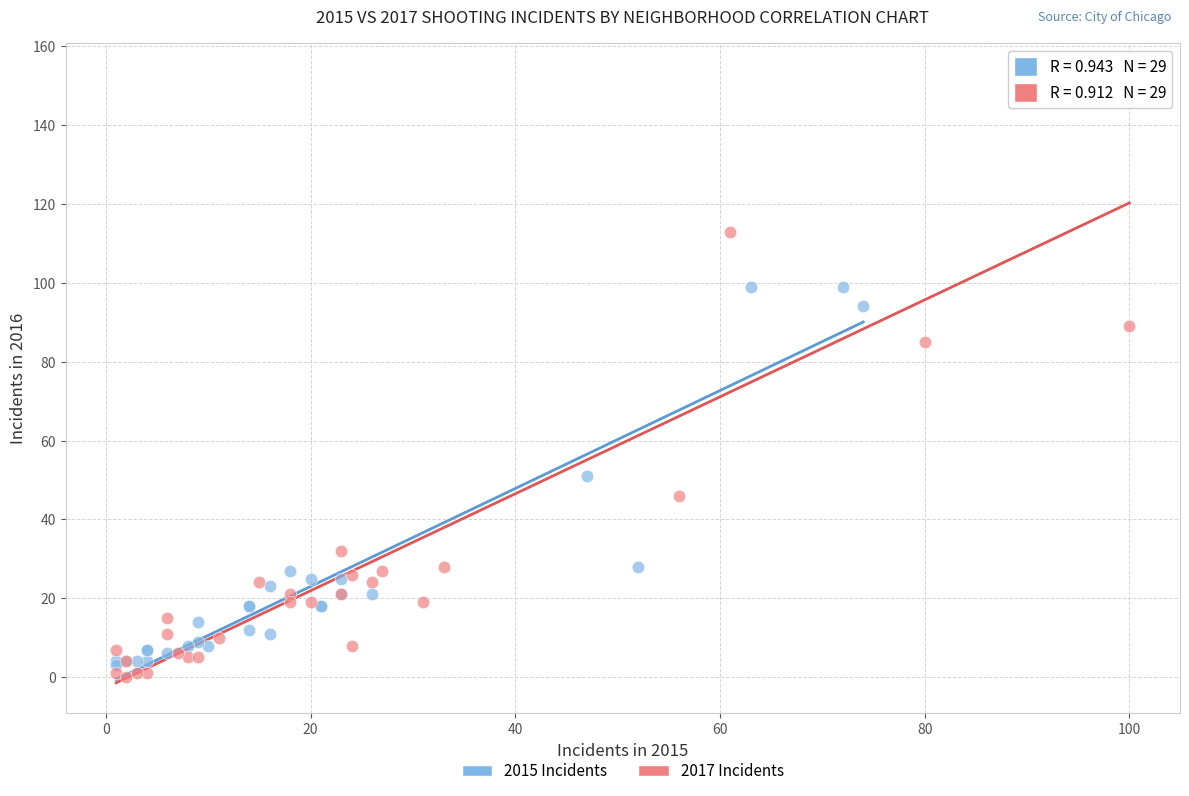

Which series reaches the minimum Y coordinate?

2017 Incidents